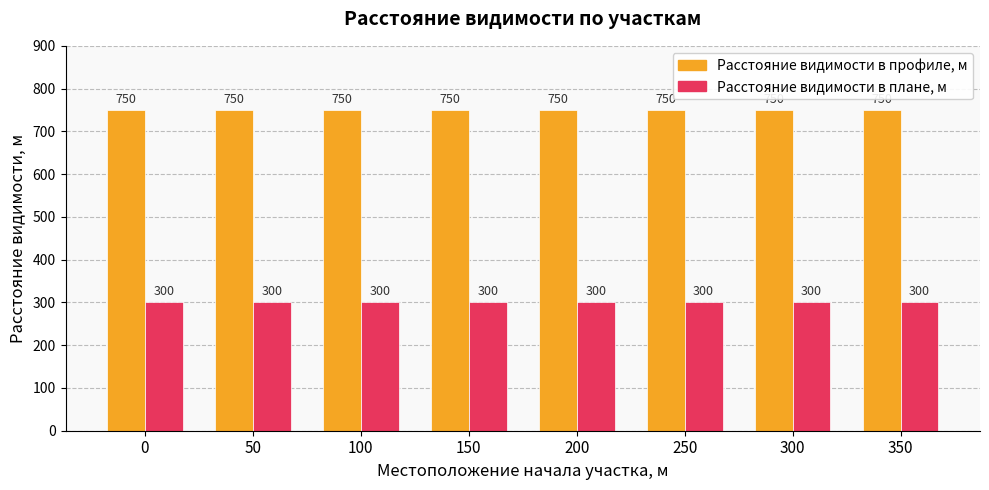

What is the spread (max minus min) of values at 200?

450